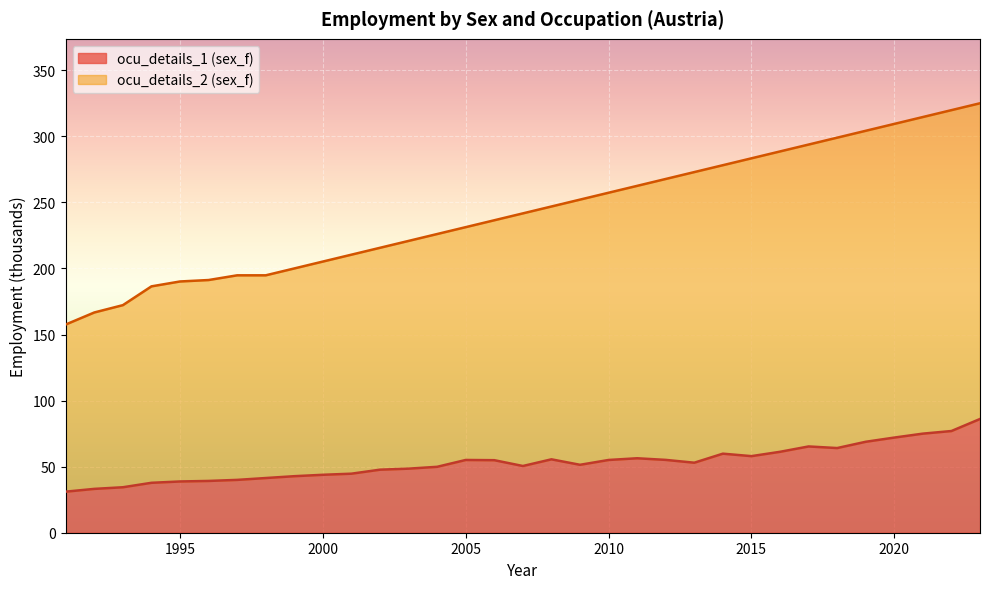

Which has a higher value, 2005 or 2006?

2005